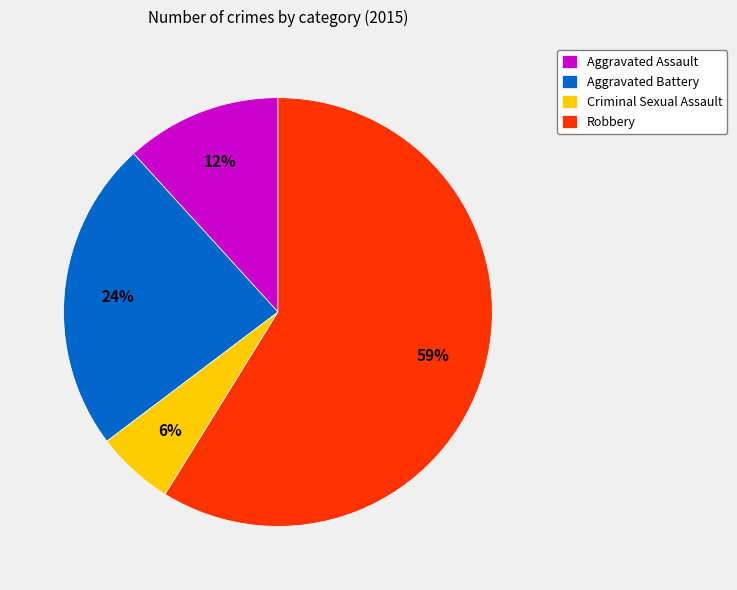

Which slice is the smallest?

Criminal Sexual Assault